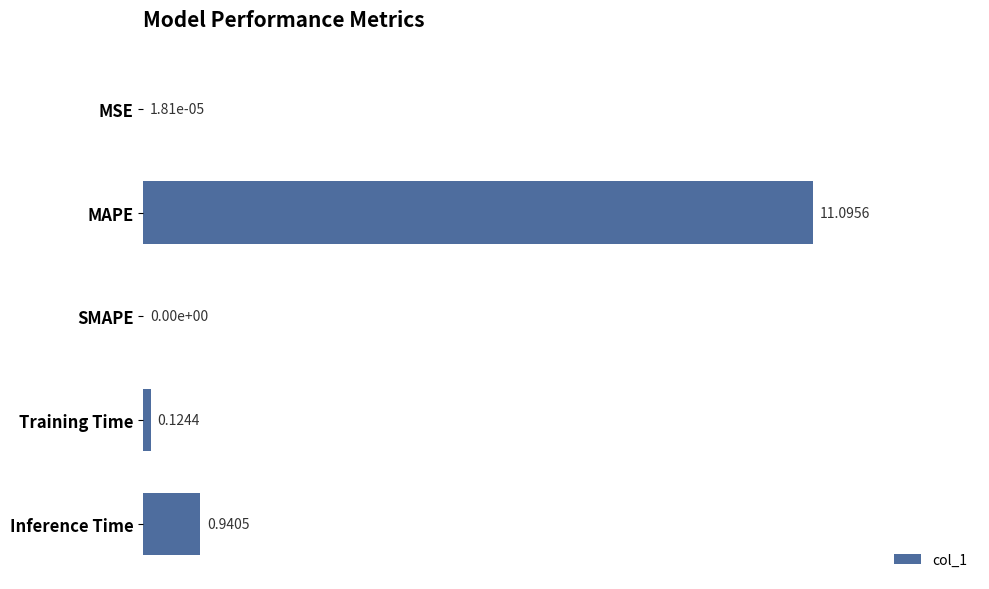

Where is the data nearest to the value 5?

Inference Time